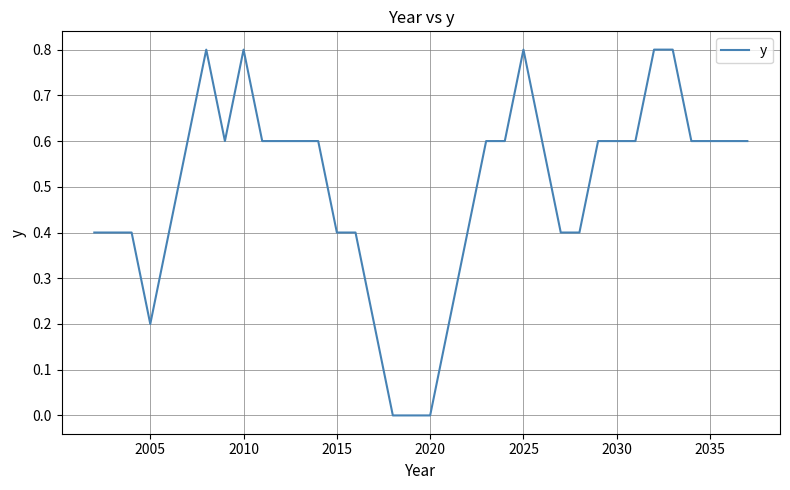

What is the maximum value shown in the chart?

0.8